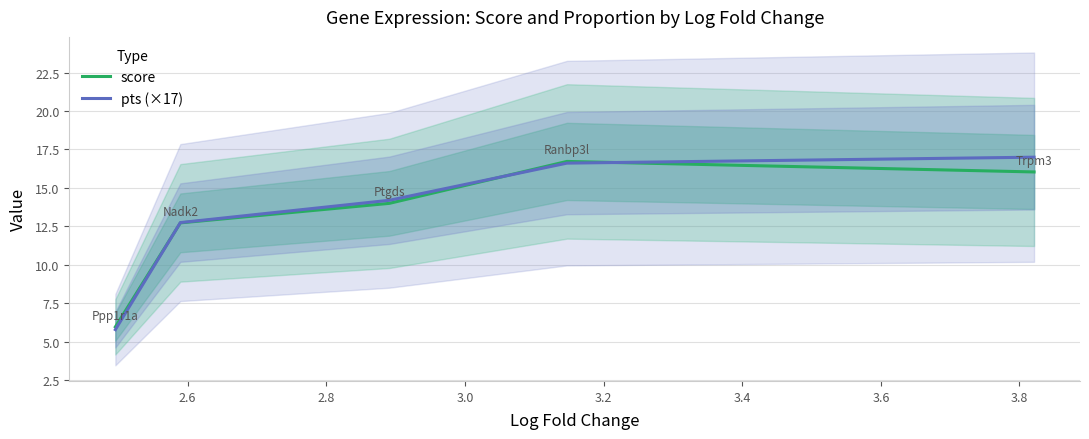

The value of score at 2.8 is 6.5. True or false?

False